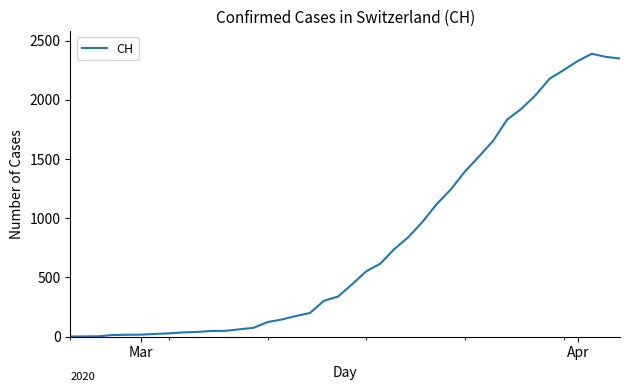

What is the sum of all values?

32413